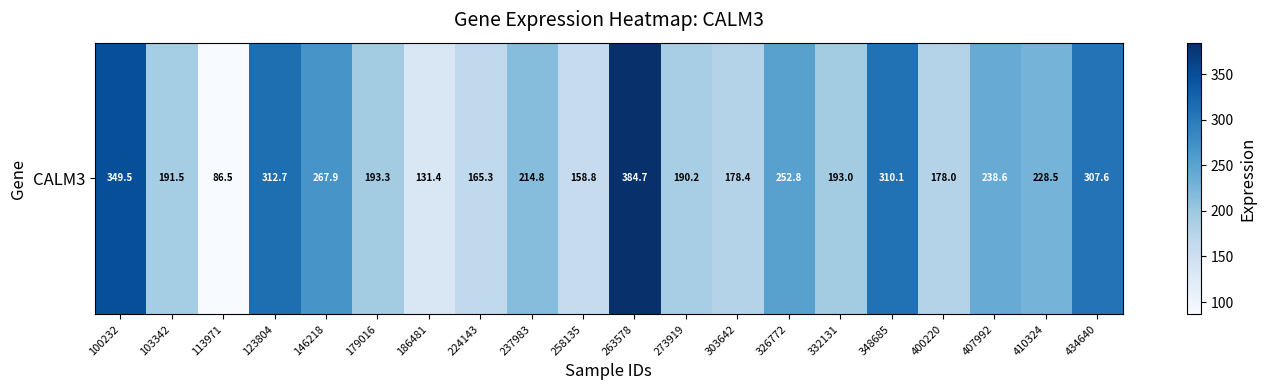

Reading right to left, extract all data points from this chart.

434640=307.6	410324=228.5	407992=238.6	400220=178.0	348685=310.1	332131=193.0	326772=252.8	303642=178.4	273919=190.2	263578=384.7	258135=158.8	237983=214.8	224143=165.3	186481=131.4	179016=193.3	146218=267.9	123804=312.7	113971=86.5	103342=191.5	100232=349.5